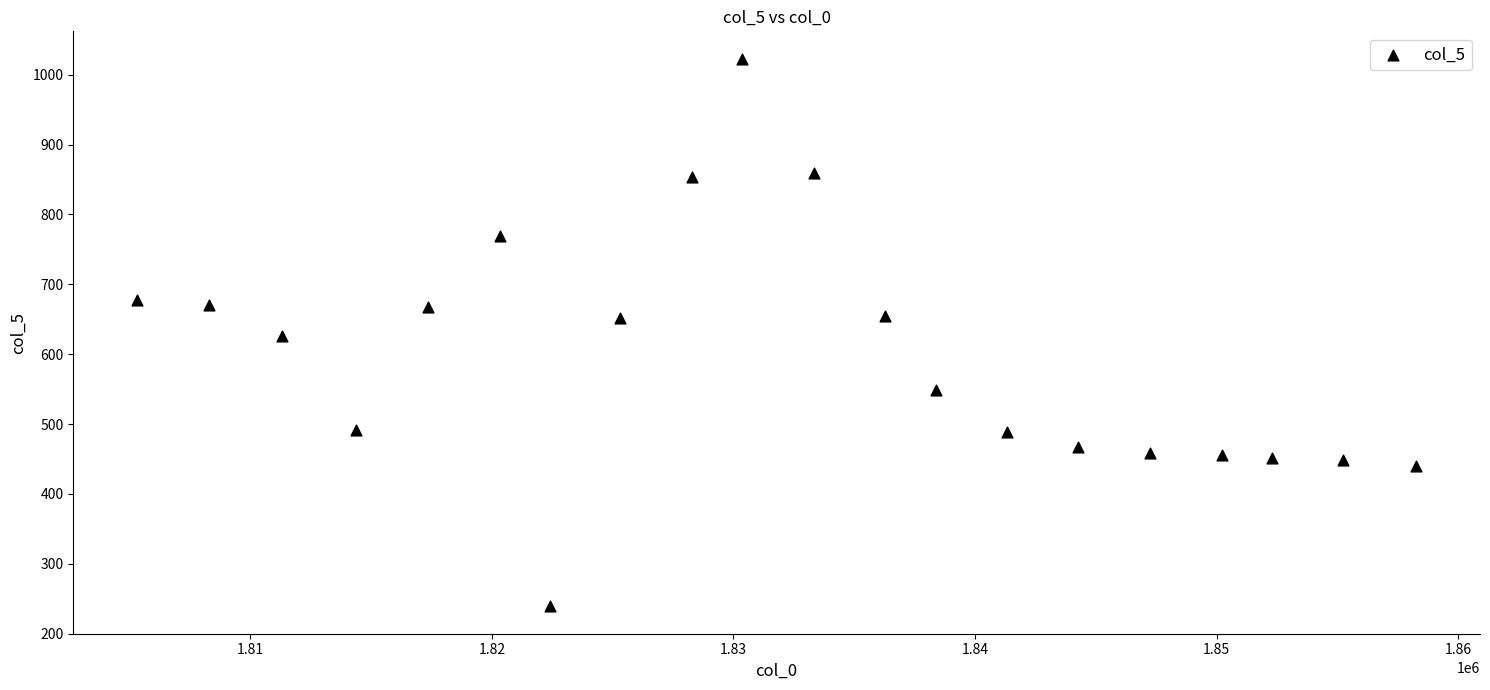

What is the range of X values (max minus min)?

52948